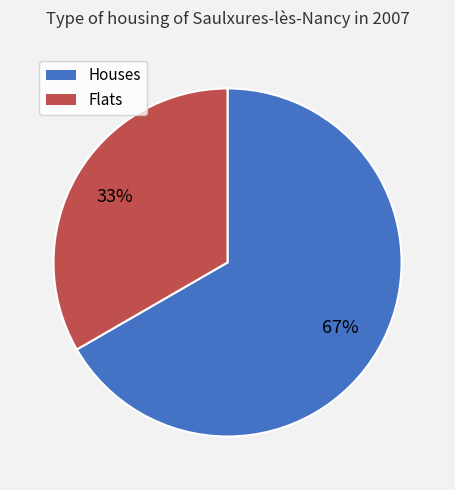

To the nearest percent, what is the average slice percentage?

50%